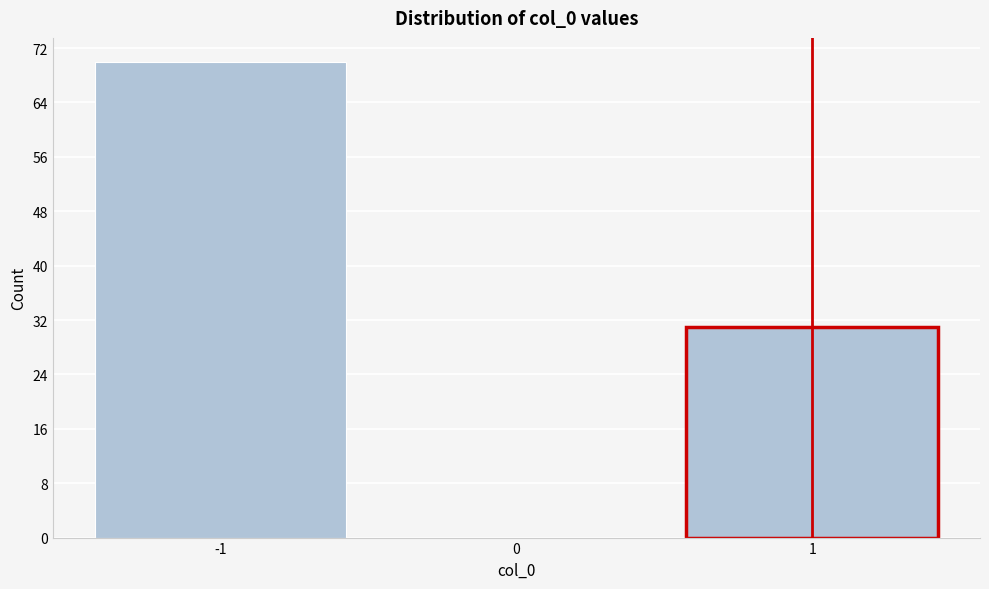

Reading left to right, list every bar in this chart as the range it spans on the x-axis followed by its height. The values are not printed on the chart, so give them approximately, as read against the axis.

-1.5 to -0.5: 70
-0.5 to 0.5: 0
0.5 to 1.5: 31